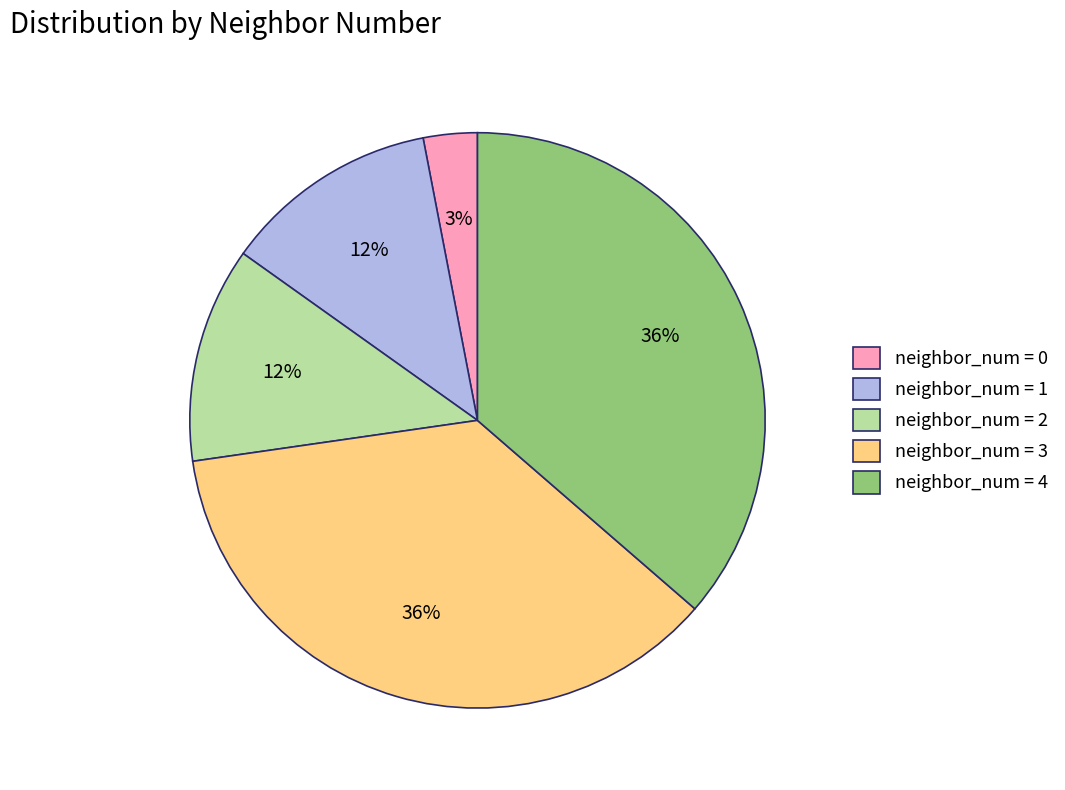

To the nearest percent, what portion does neighbor_num = 2 represent?

12%